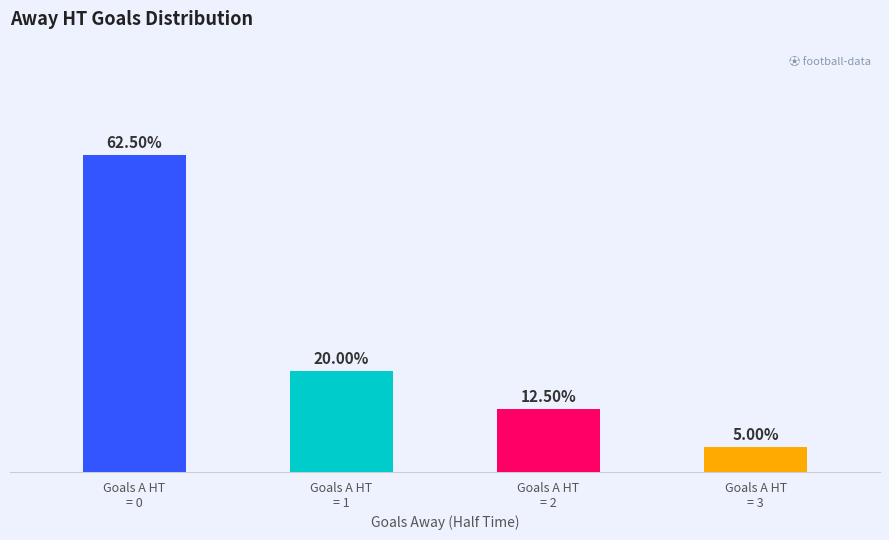

Does the chart contain any negative values?

No